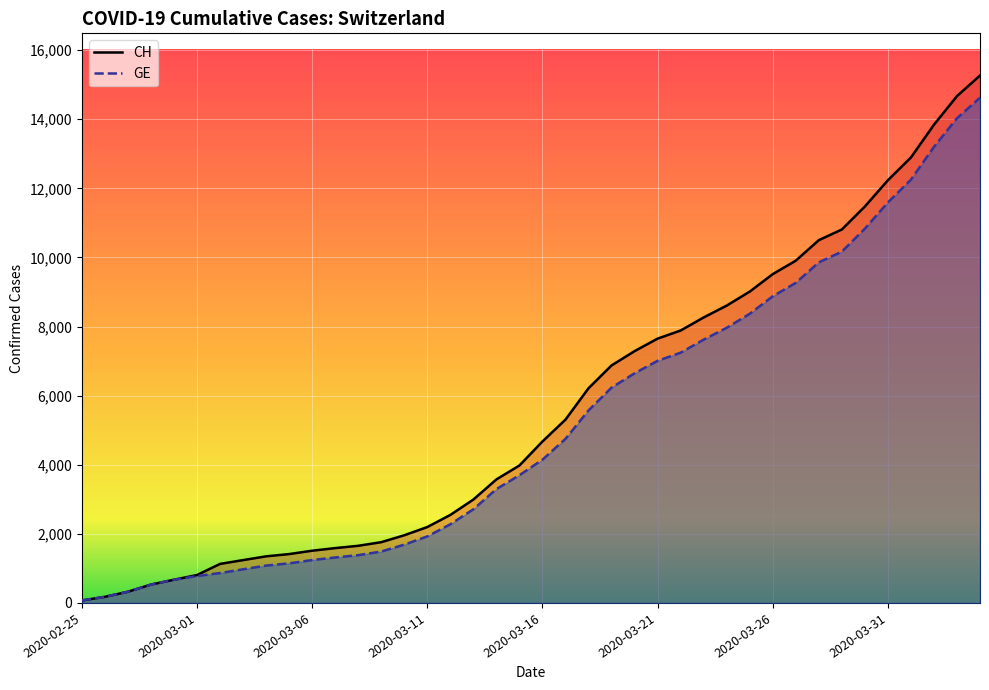

What is the label of the 22nd point from the left?

2020-03-17